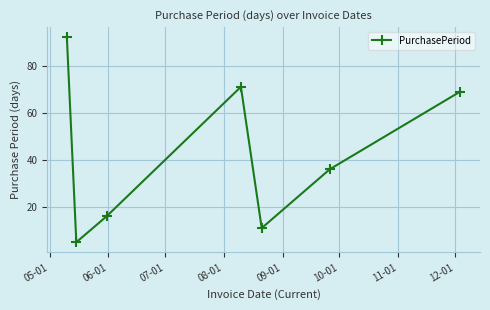

What is the value of the 3rd point from the left?

16